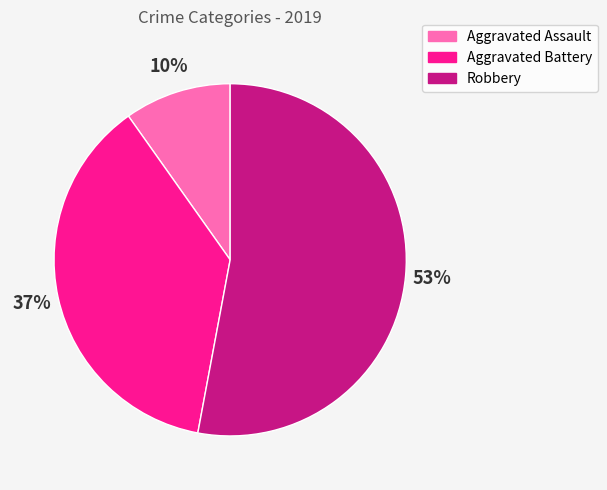

To the nearest percent, what is the combined percentage of Aggravated Assault and Aggravated Battery?

47%